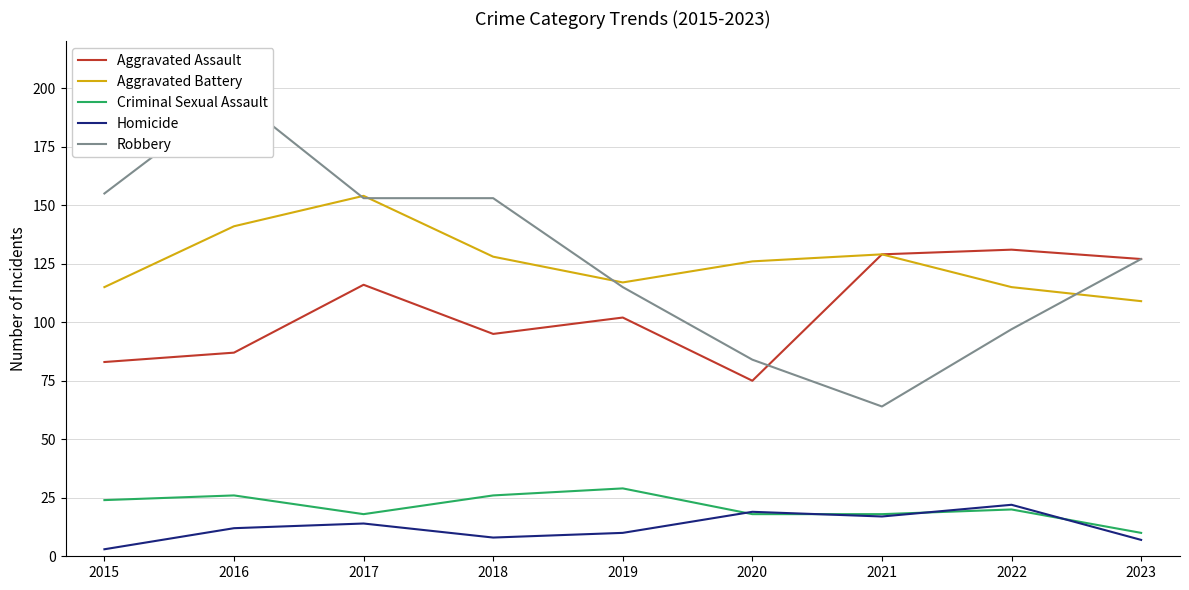

What is the difference between the maximum and second lowest values in the Aggravated Assault series?

48